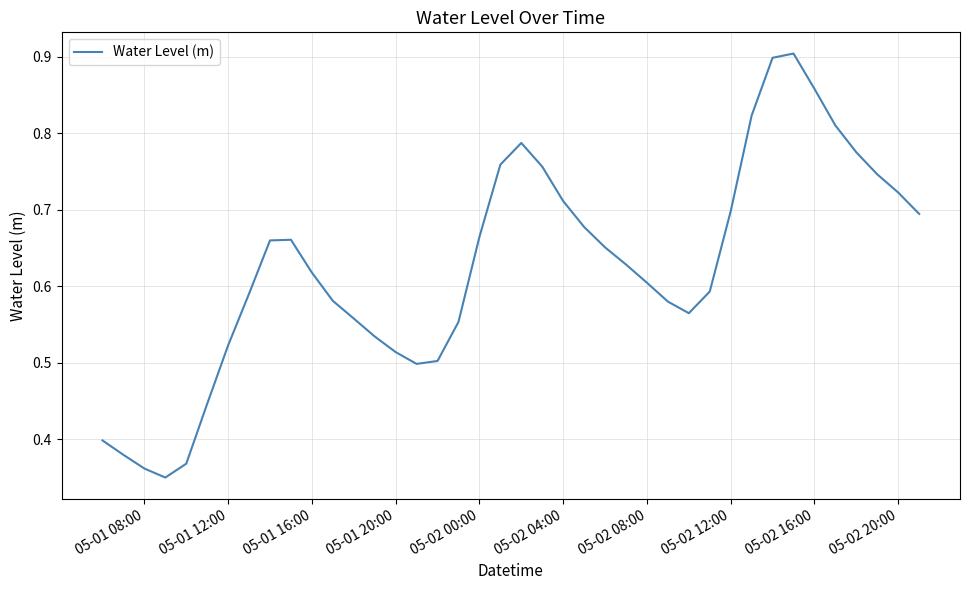

Reading left to right, what are all the values shown in this chart?

0.4	0.4	0.4	0.4	0.4	0.4	0.5	0.6	0.7	0.7	0.6	0.6	0.6	0.5	0.5	0.5	0.5	0.6	0.7	0.8	0.8	0.8	0.7	0.7	0.7	0.6	0.6	0.6	0.6	0.6	0.7	0.8	0.9	0.9	0.9	0.8	0.8	0.7	0.7	0.7